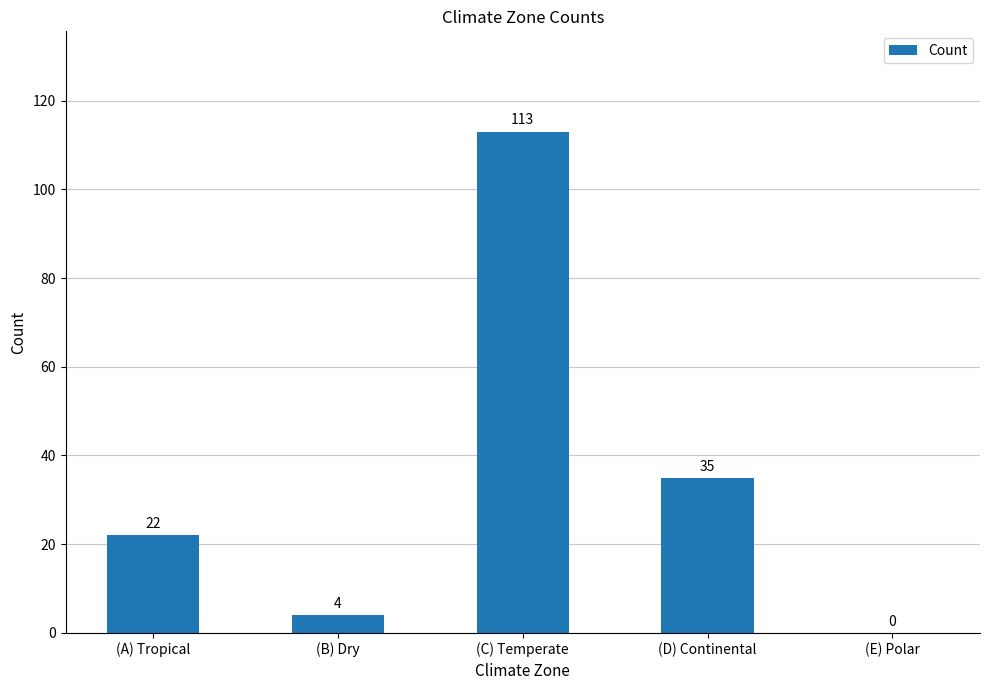

Reading left to right, extract all data points from this chart.

22	4	113	35	0